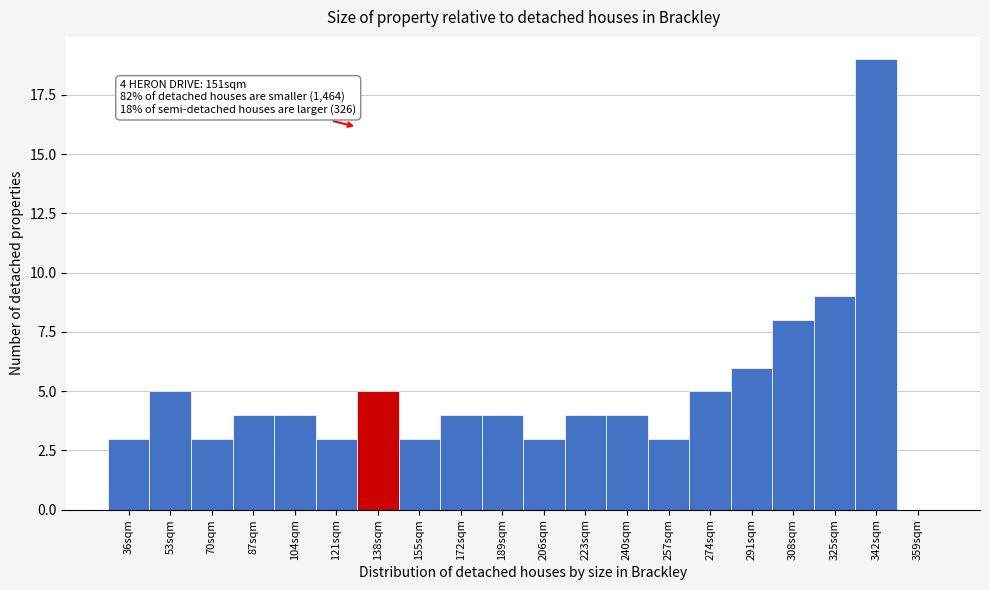

Reading right to left, transcribe all the data shown in this chart.

359sqm=0	342sqm=19	325sqm=9	308sqm=8	291sqm=6	274sqm=5	257sqm=3	240sqm=4	223sqm=4	206sqm=3	189sqm=4	172sqm=4	155sqm=3	138sqm=5	121sqm=3	104sqm=4	87sqm=4	70sqm=3	53sqm=5	36sqm=3